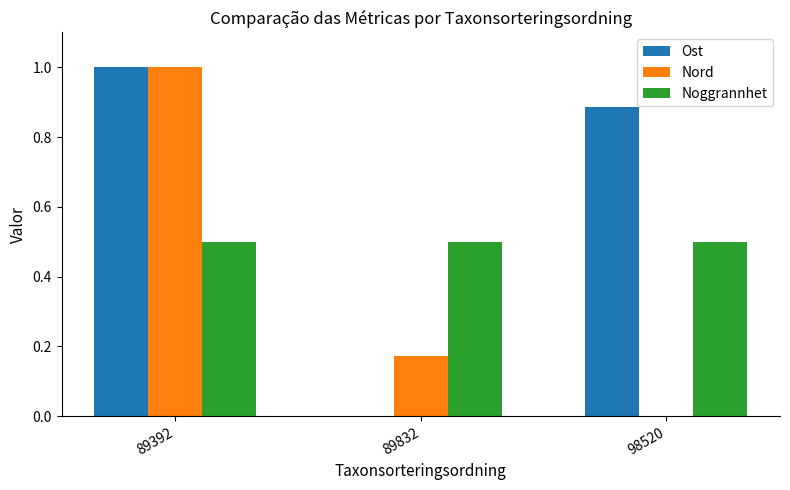

Is it true that Nord equals 0.0 at 98520?

True